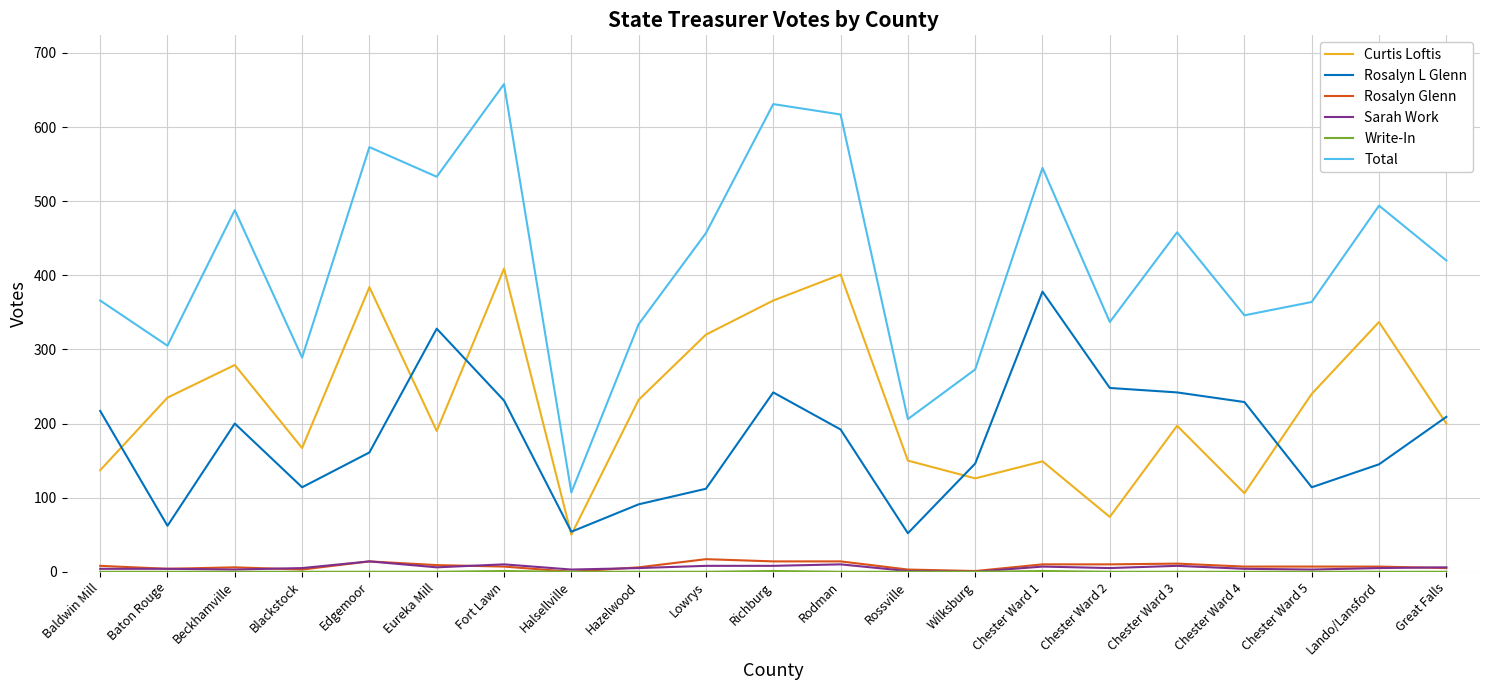

Between Beckhamville and Hazelwood, which series saw the biggest shift?

Total